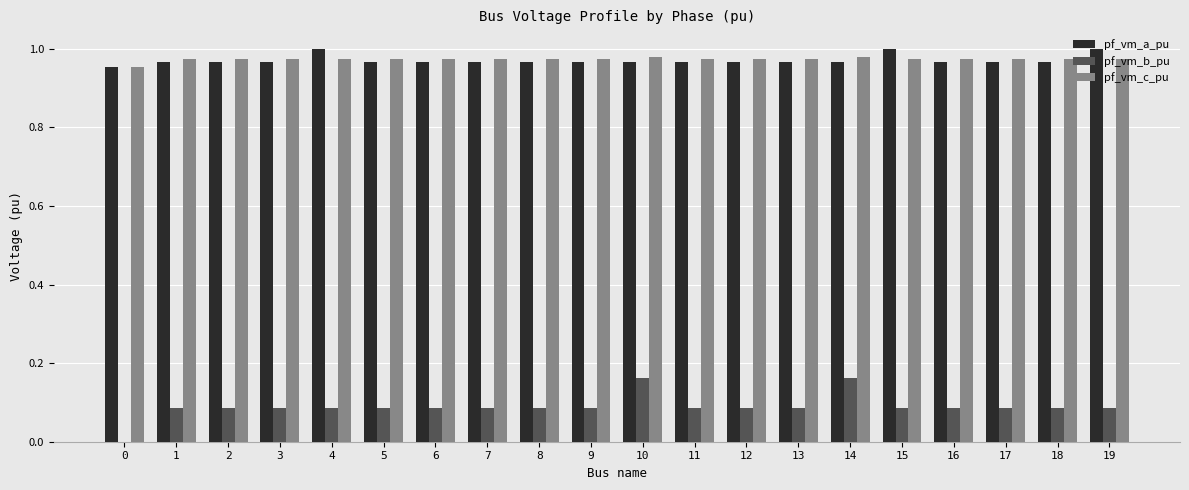

What is the sum of all pf_vm_c_pu values?

19.5